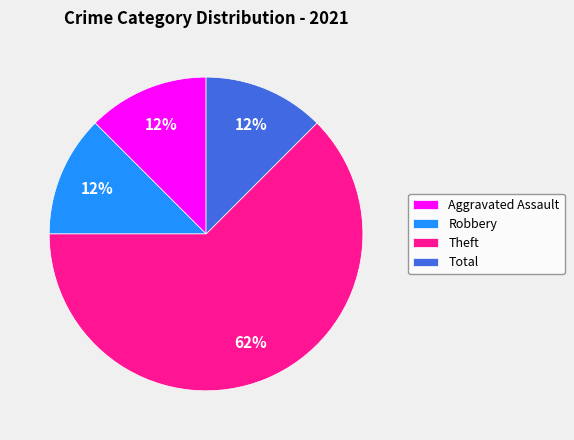

Does any single category account for the majority?

Yes